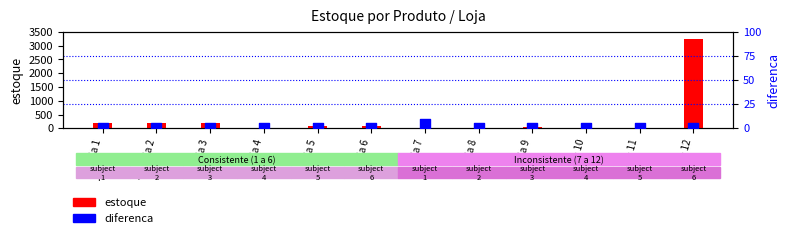

What is the total value across all series at Loja 12?

3256